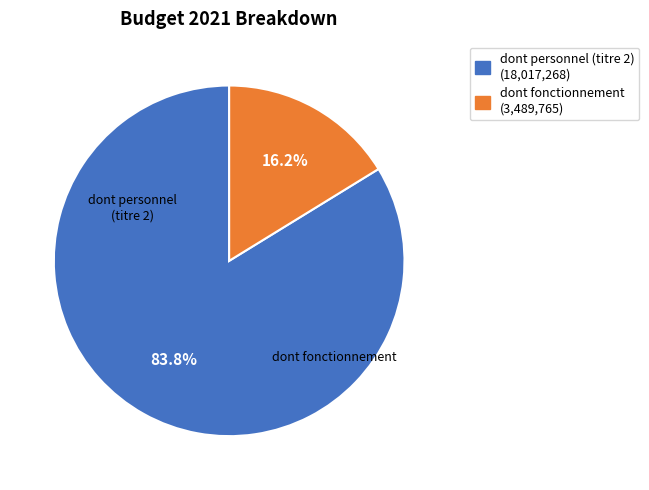

Which has a higher value, dont fonctionnement or dont personnel (titre 2)?

dont personnel (titre 2)